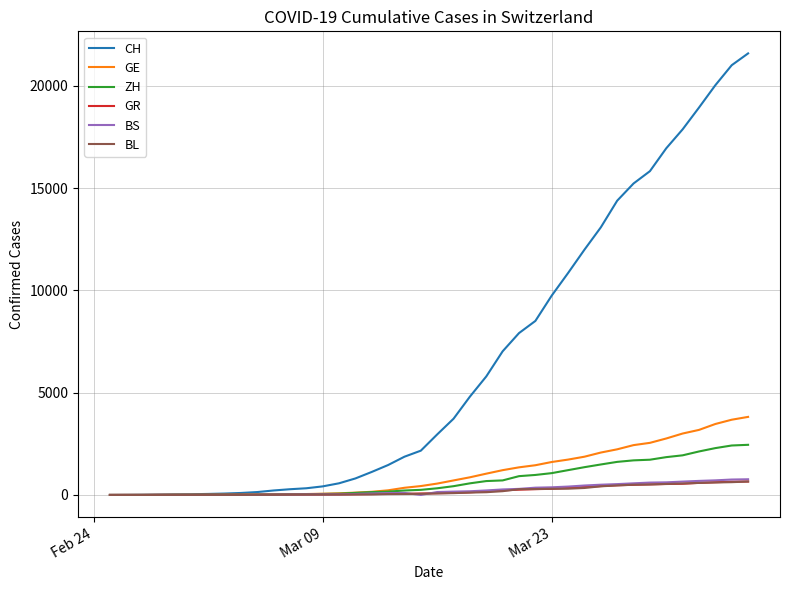

What is the greatest value displayed?

21583